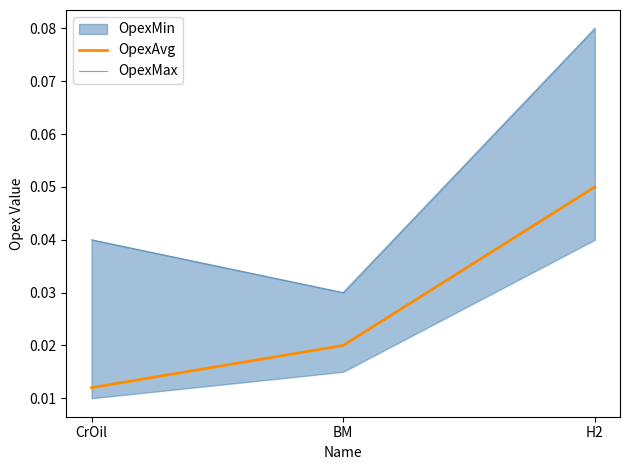

Is it true that OpexAvg equals 0.0 at CrOil?

True